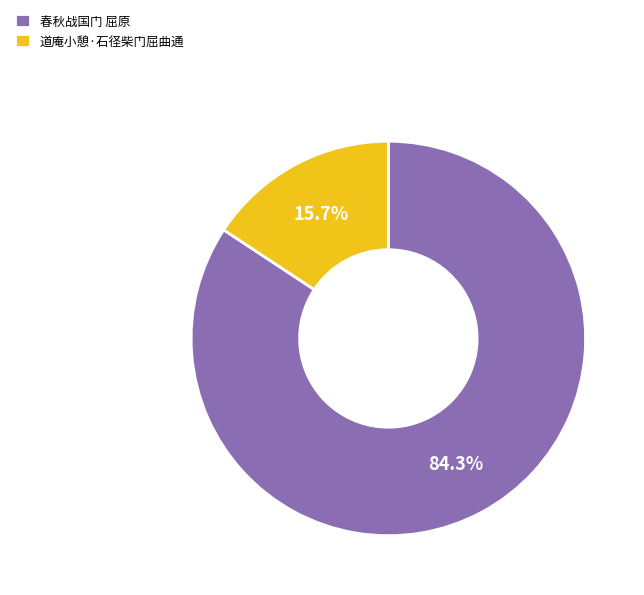

Does any single category account for the majority?

Yes